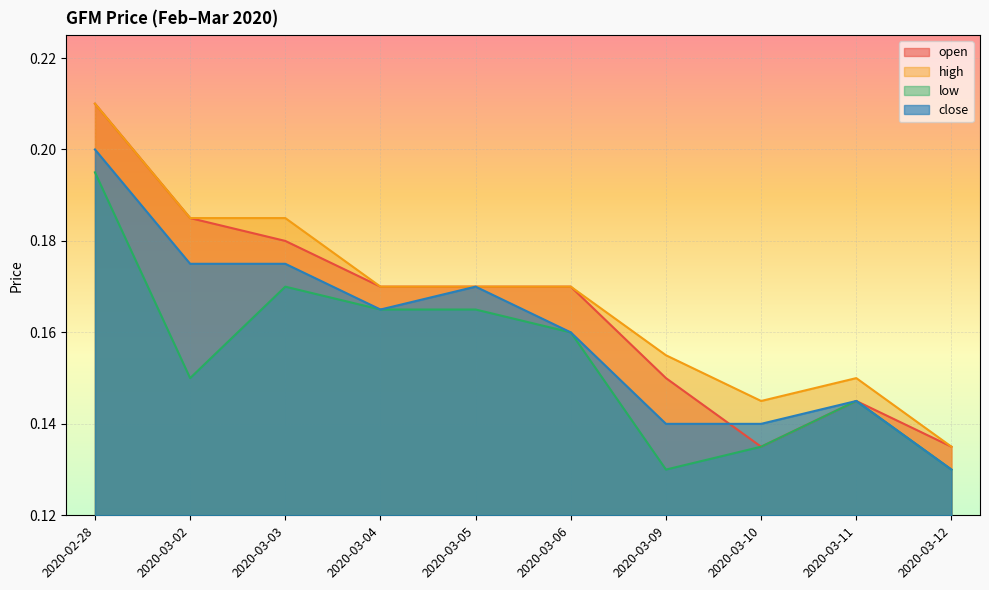

What are all the series names shown in the legend?

open, high, low, close